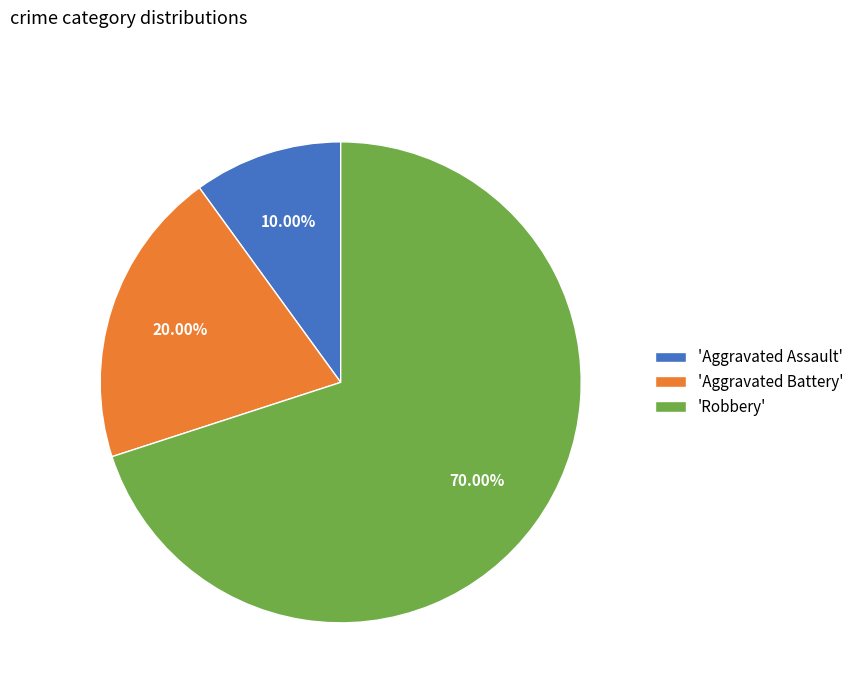

To the nearest percent, what is the average slice percentage?

33%